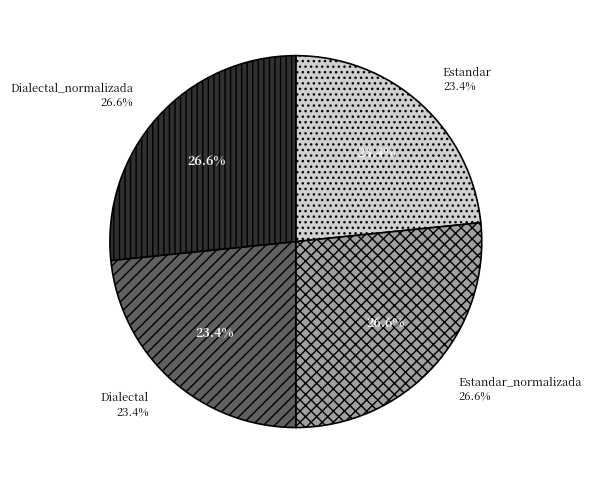

True or false: Dialectal accounts for 23% of the total.

True